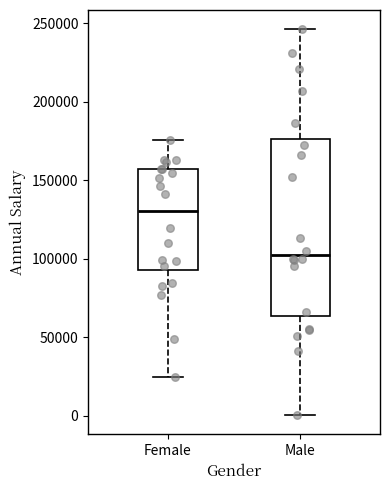

Reading left to right, read every box against the y-axis: the position of its median line, the range the box covers, and the ends of its whiskers. The values are not printed on the chart, so give them approximately, as read against the axis.

Female: median 130000, box 95000 to 155000, whiskers 25000 to 175000
Male: median 105000, box 65000 to 175000, whiskers 0 to 245000